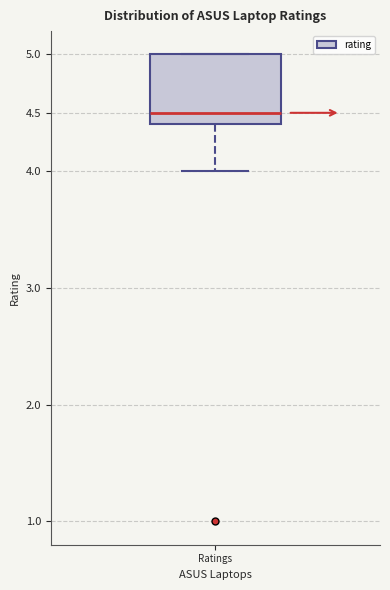

Read this box plot against the y-axis: the position of the median line, the range covered by the box, and the ends of both whiskers. The values are not printed on the chart, so give them approximately, as read against the axis.

median 4.5, box 4.4 to 5.0, whiskers 4.0 to 5.0